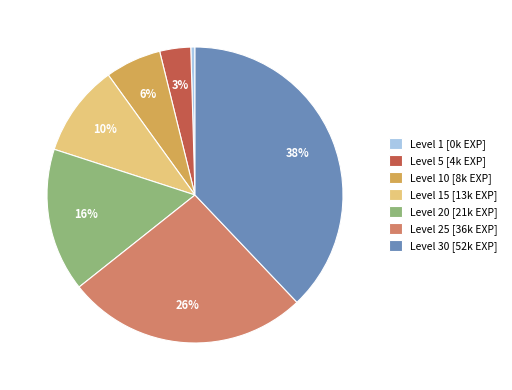

Which category has the smallest portion of the pie?

Level 1 [0k EXP]